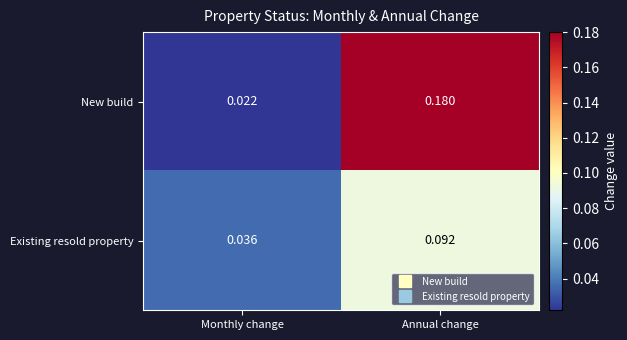

At which category does the chart reach its peak across all series?

Annual change